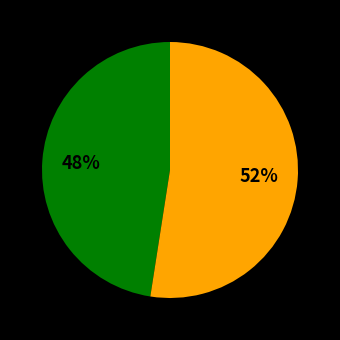

How many slices are in this pie chart?

2